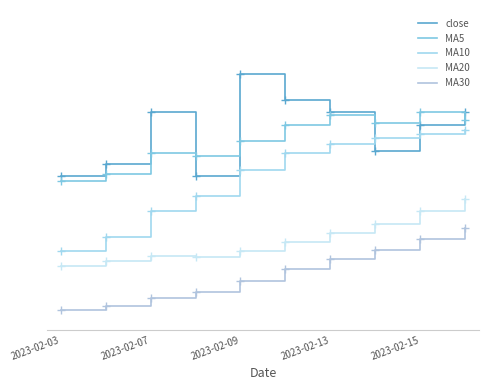

Does the chart have visible grid lines?

No